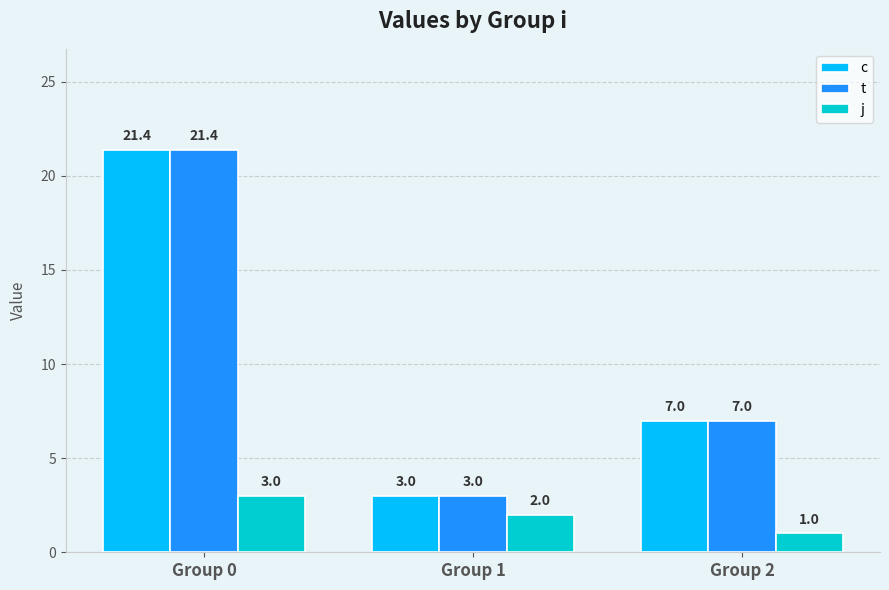

At which label does c reach its peak?

Group 0